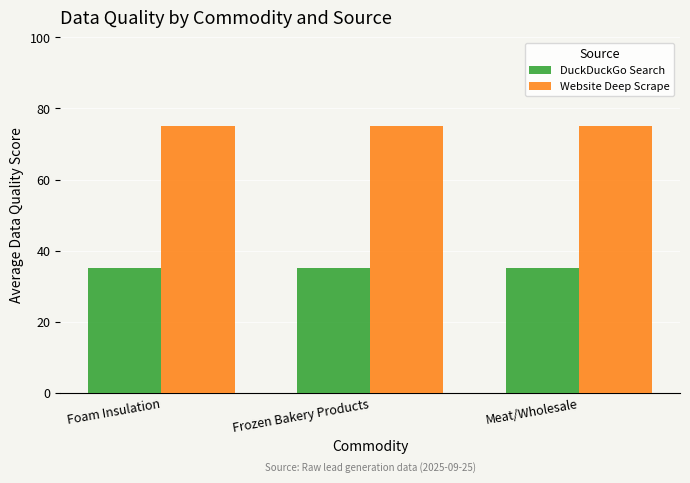

What is the minimum value shown in the chart?

35